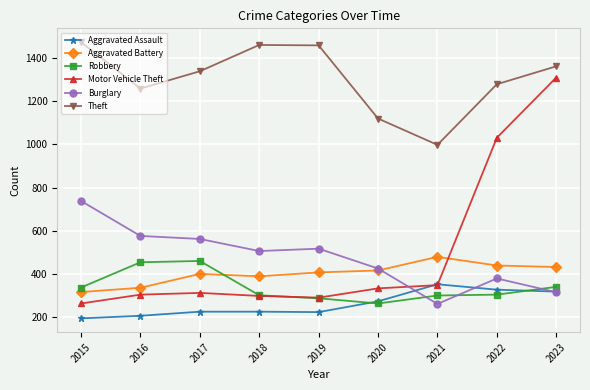

What is the total value across all series at 2019?

3183